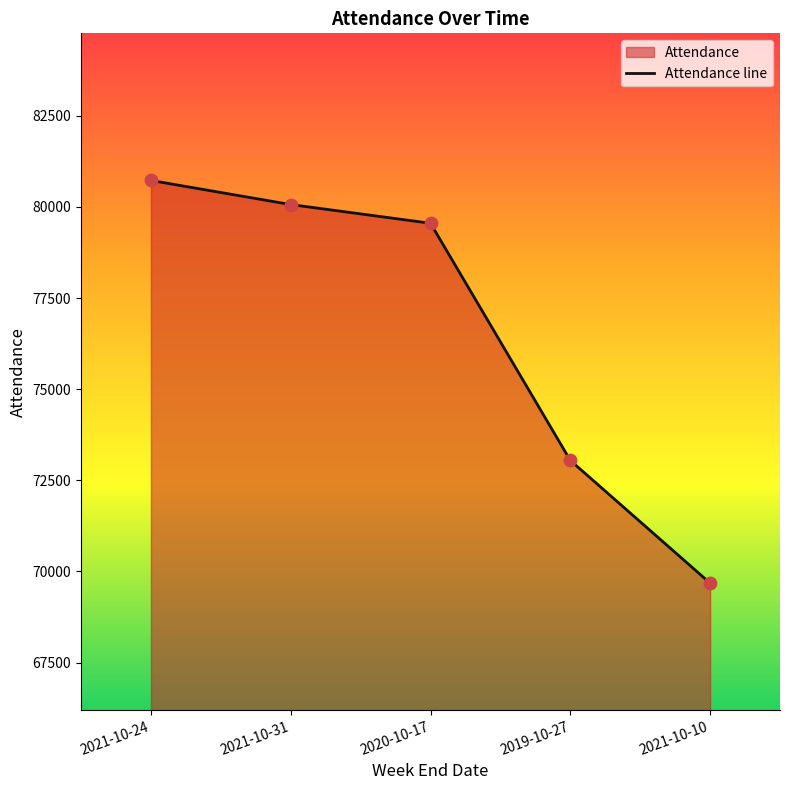

What is the change in value from 2021-10-24 to 2019-10-27?

-7681.2